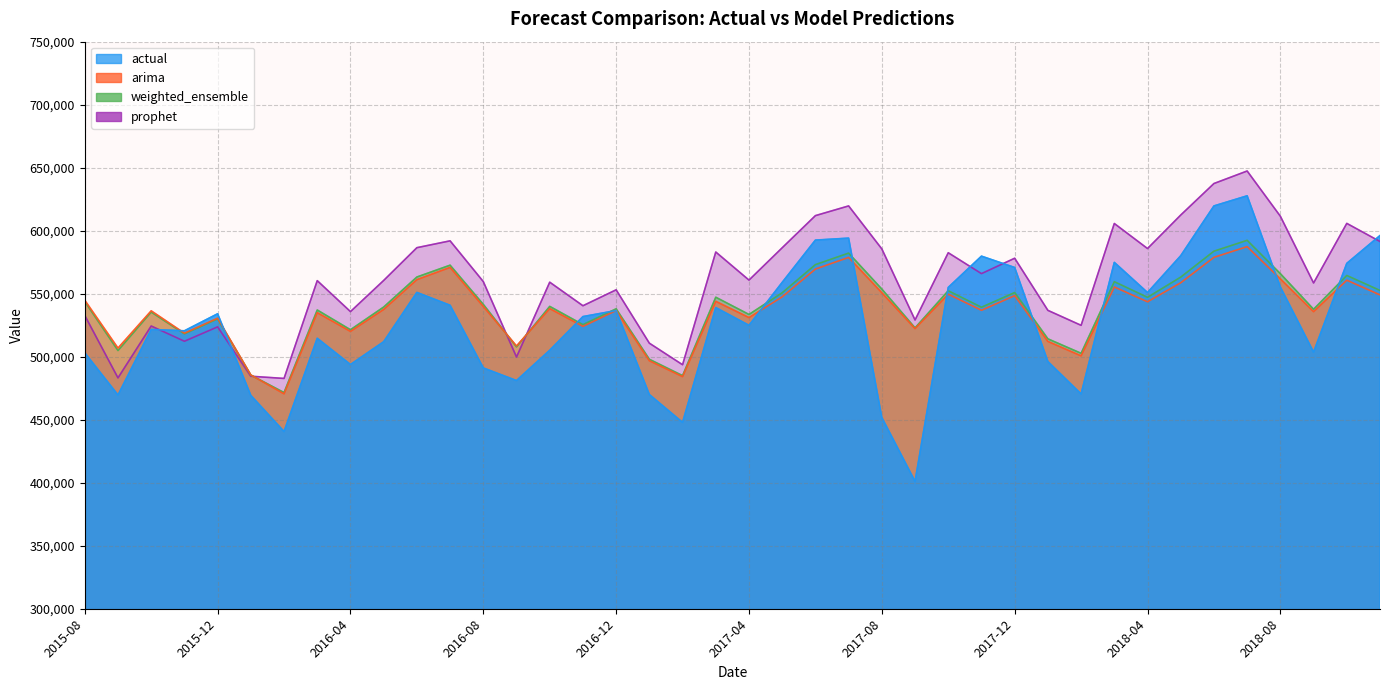

At which label is actual closest to 514369?

2016-03